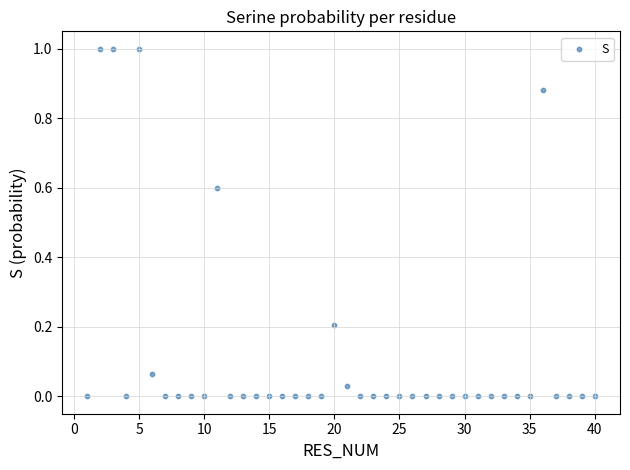

What is the range of X values (max minus min)?

39.0